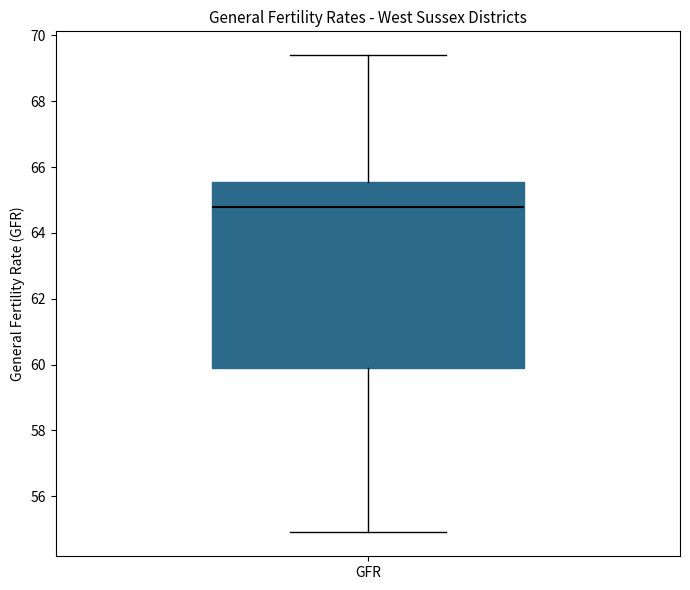

Read this box plot against the y-axis: the position of the median line, the range covered by the box, and the ends of both whiskers. The values are not printed on the chart, so give them approximately, as read against the axis.

median 64.8, box 60.0 to 65.6, whiskers 55.0 to 69.4